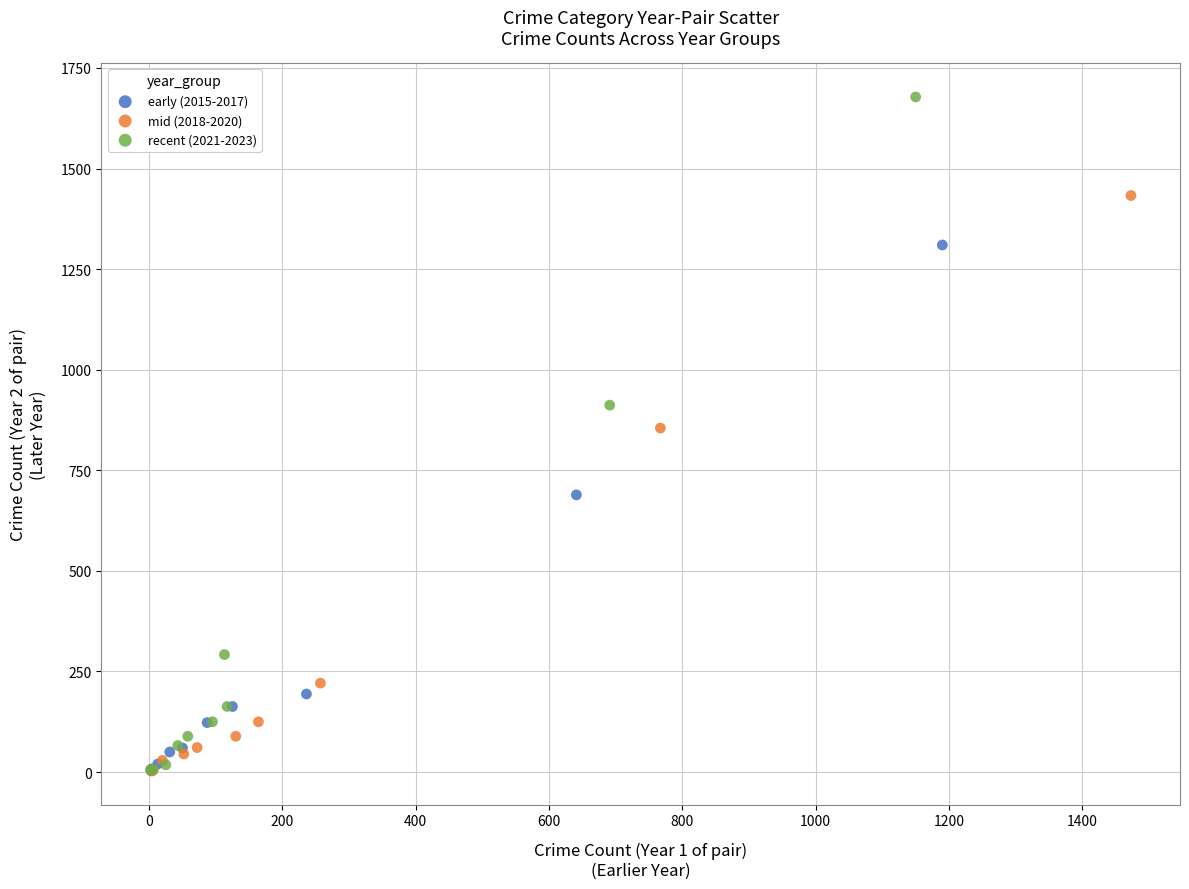

Which series has the largest Y range (max minus min)?

recent (2021-2023)